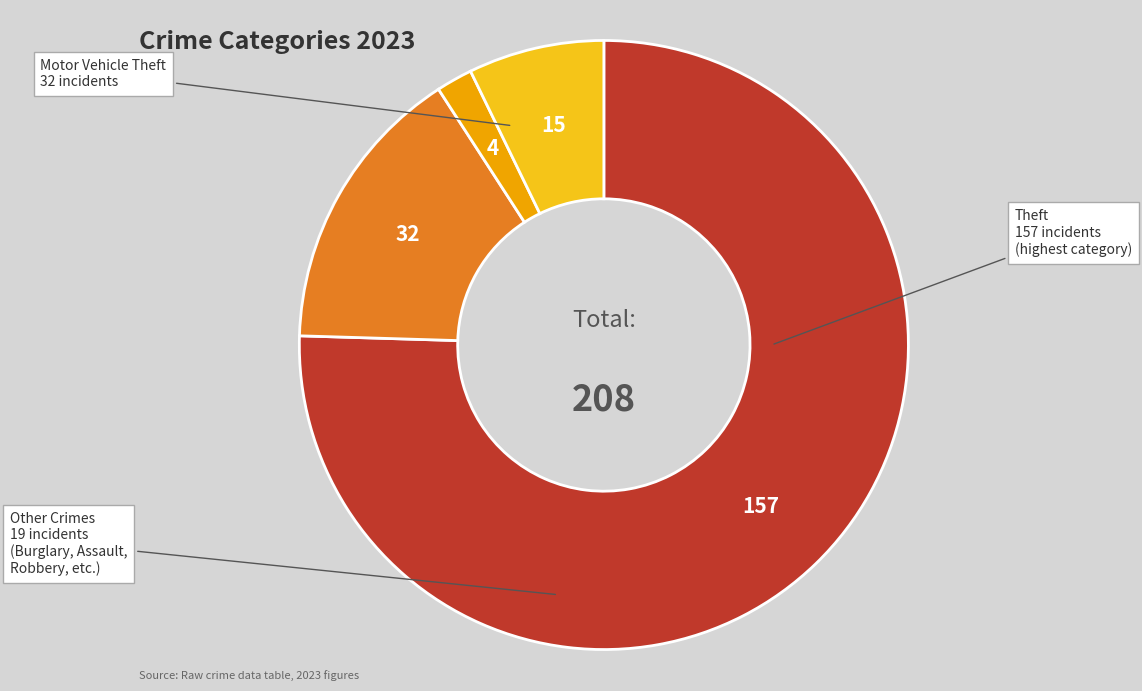

Is there a majority slice in this chart?

Yes